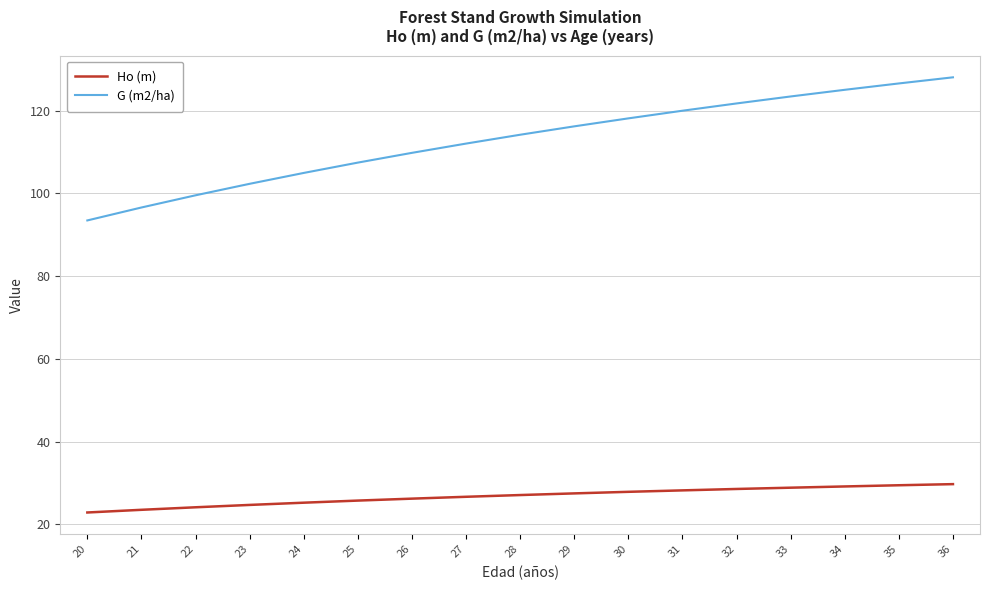

True or false: Ho (m) and G (m2/ha) cross at least once.

False